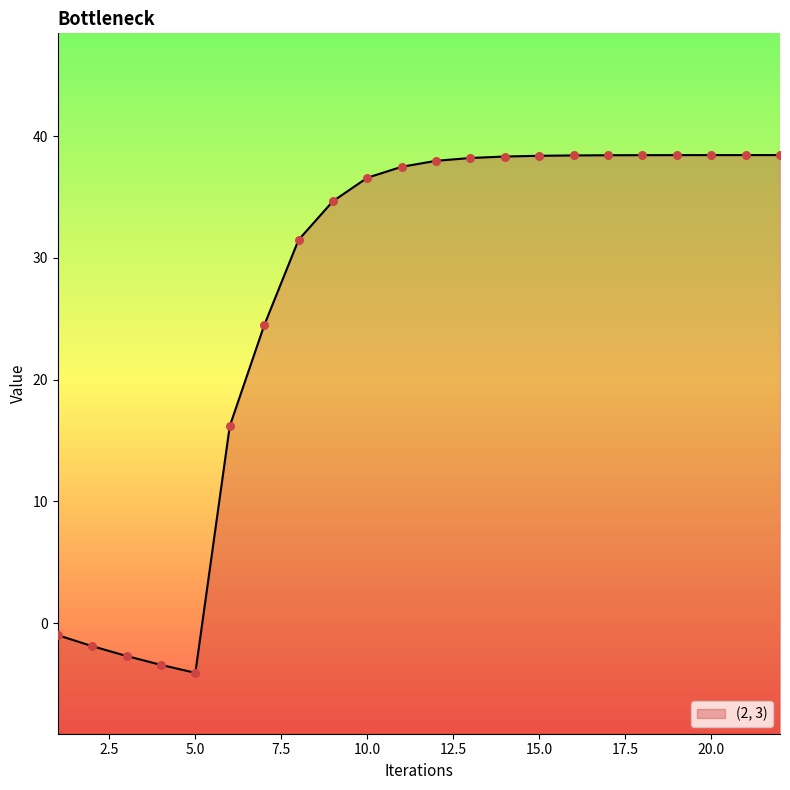

What is the ratio of the value at 21 to the value at 8?

1.2